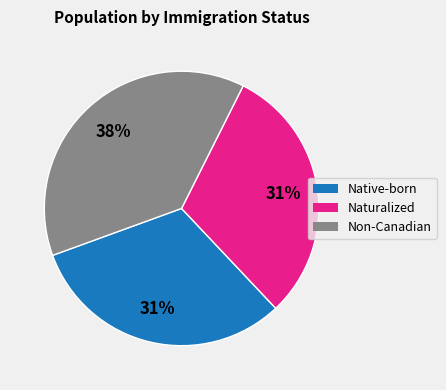

What is the largest slice in the pie chart?

Non-Canadian